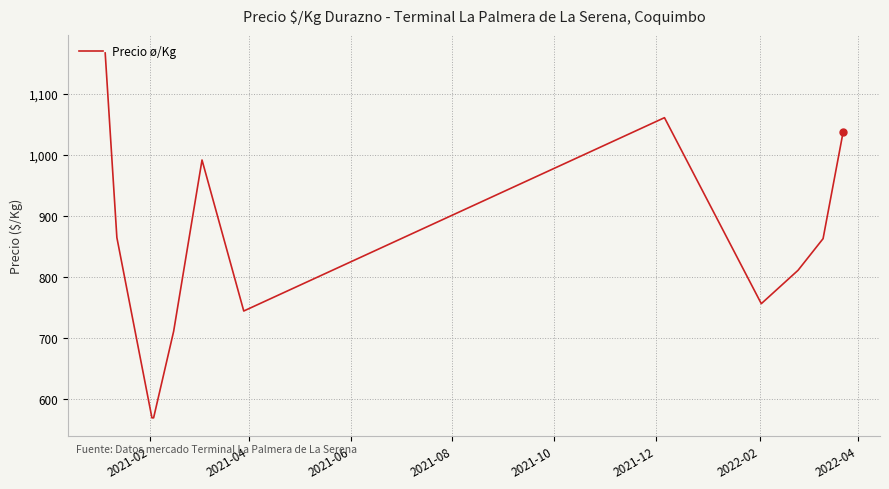

What is the greatest value displayed?

1166.7